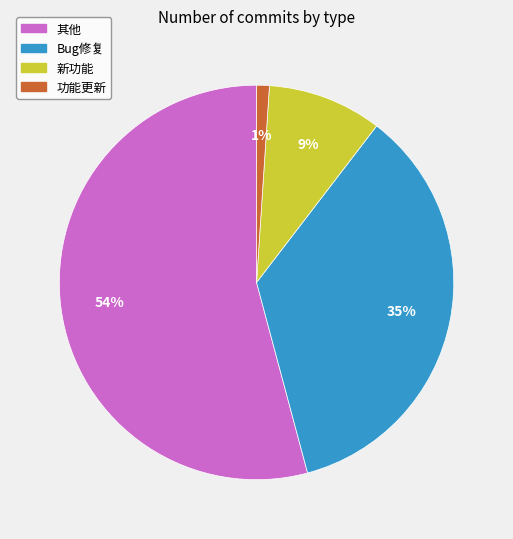

To the nearest percent, what portion does Bug修复 represent?

35%